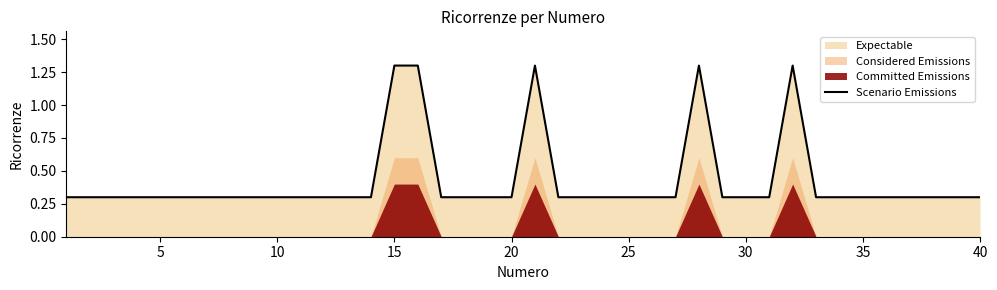

The value of Scenario Emissions at 15 is 2.0. True or false?

False